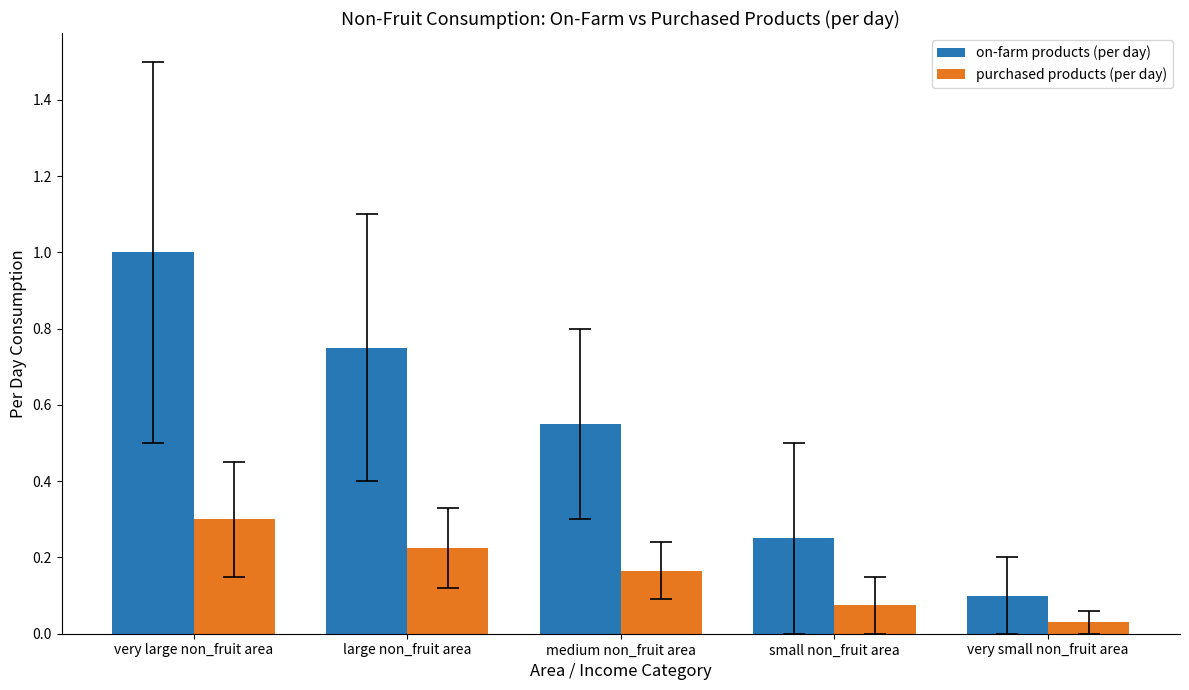

What is the difference between the highest and lowest values at large non_fruit area?

0.5